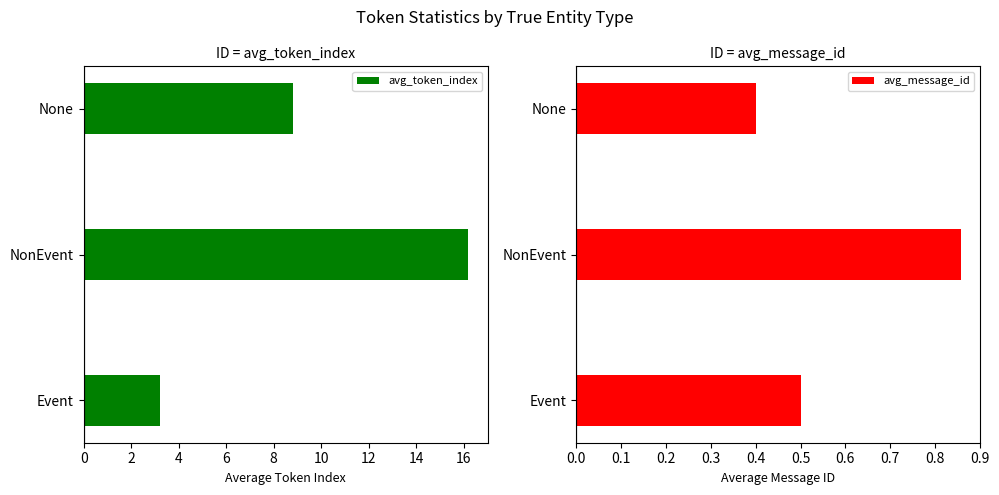

What is the value of the avg_message_id bar at the 3rd from the left?

0.4